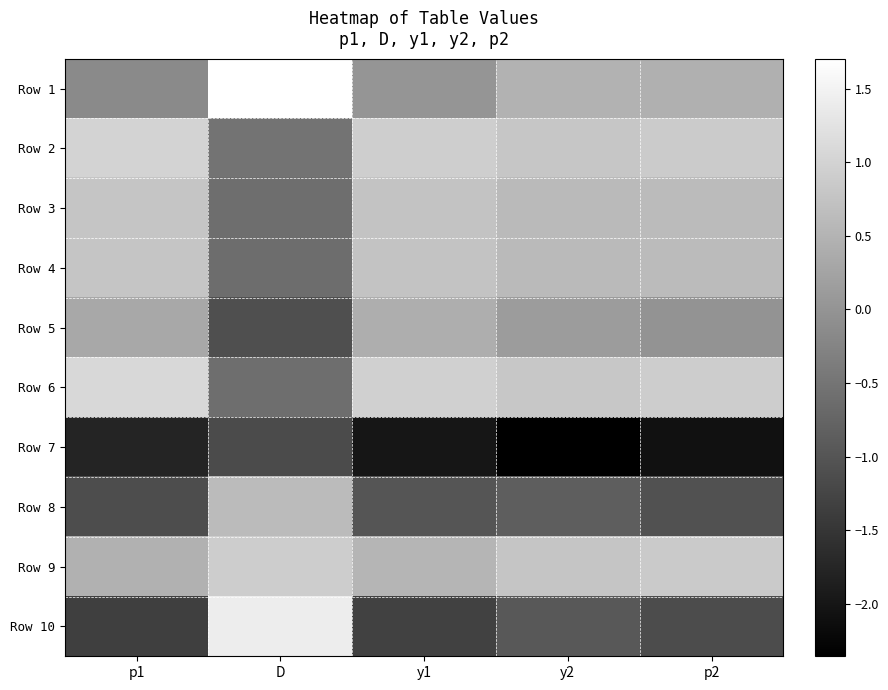

Count the number of data series in this chart.

10